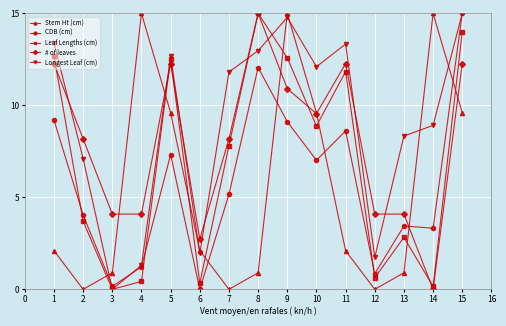

Where is the first local minimum for Longest Leaf (cm)?

3